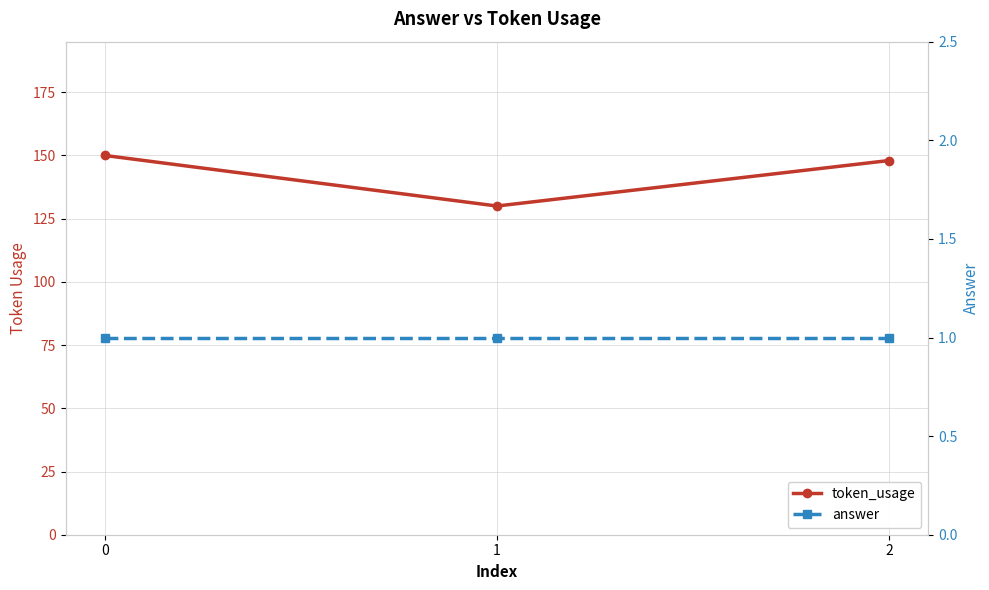

Between 0 and 1, which series saw the biggest shift?

token_usage